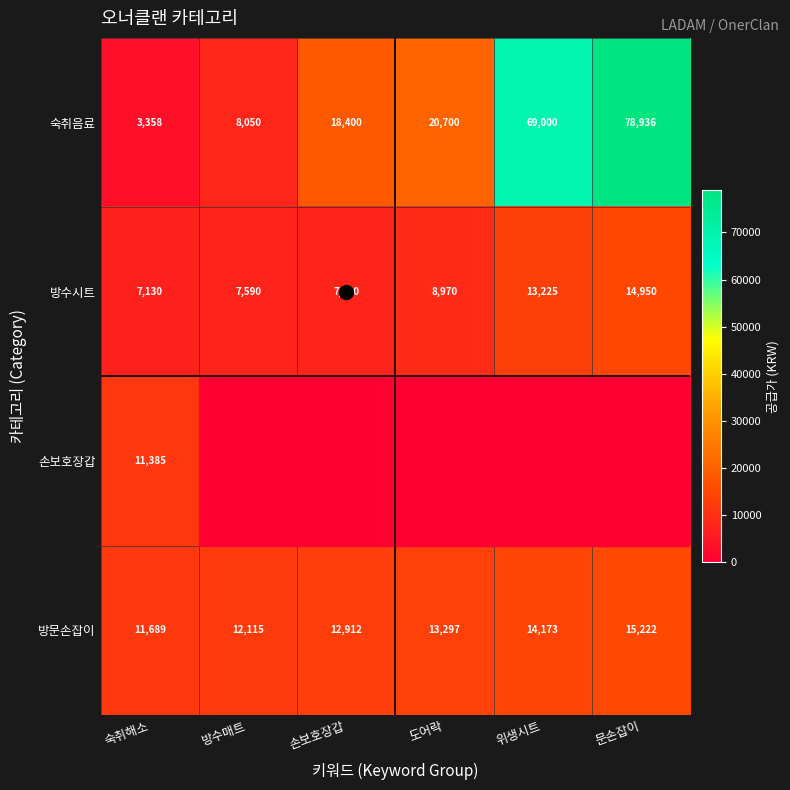

What is the sum of the 숙취음료 values at 숙취해소 and 도어락?

24058